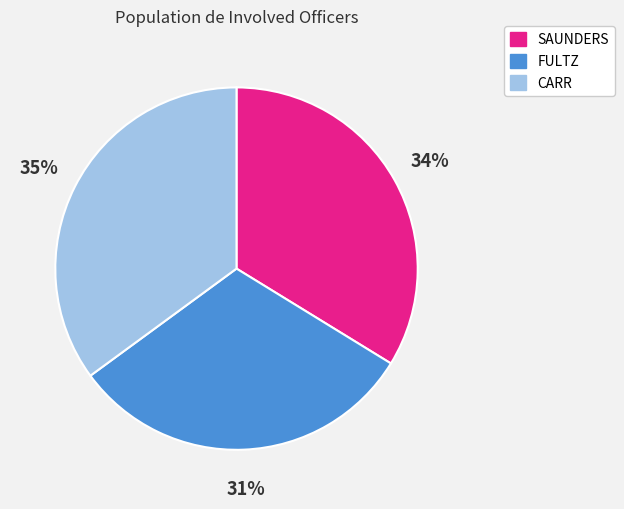

Combined, do FULTZ and SAUNDERS account for over 50%?

Yes